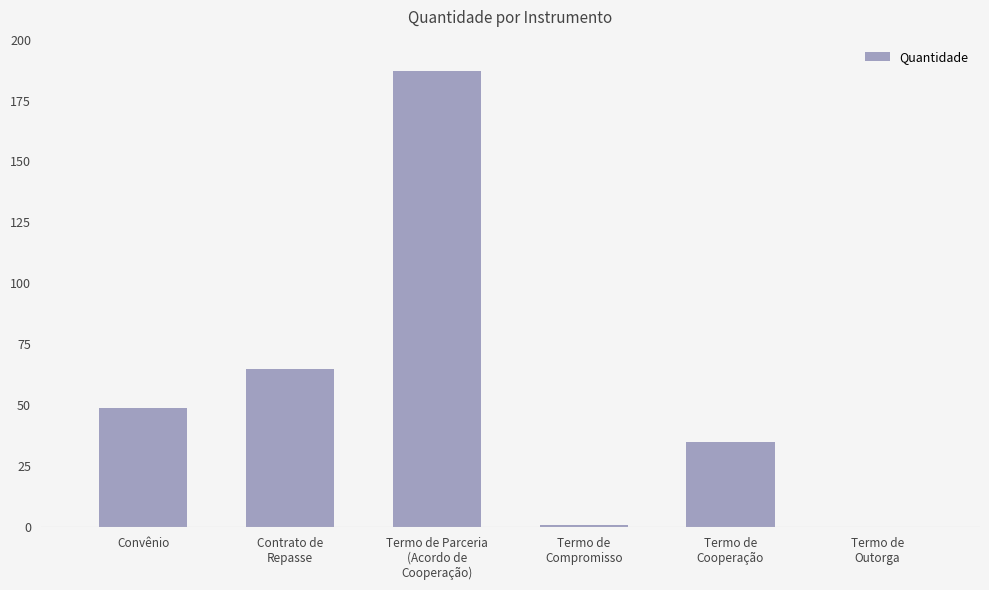

The value at Convênio is 49. True or false?

True